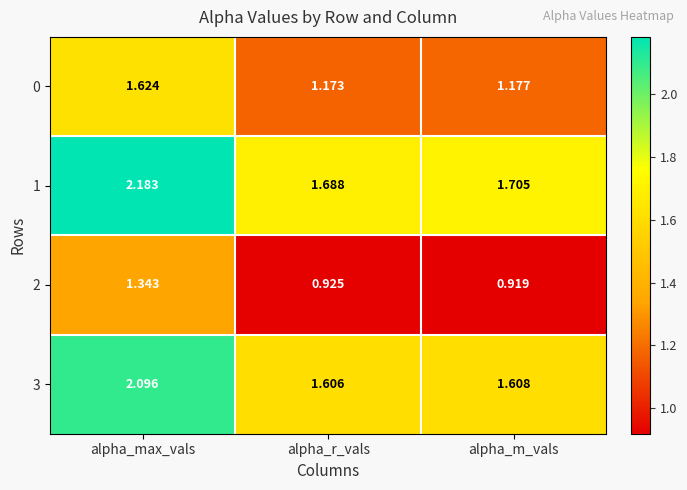

Is the value of 3 at alpha_r_vals greater than the value of 1 at alpha_m_vals?

No